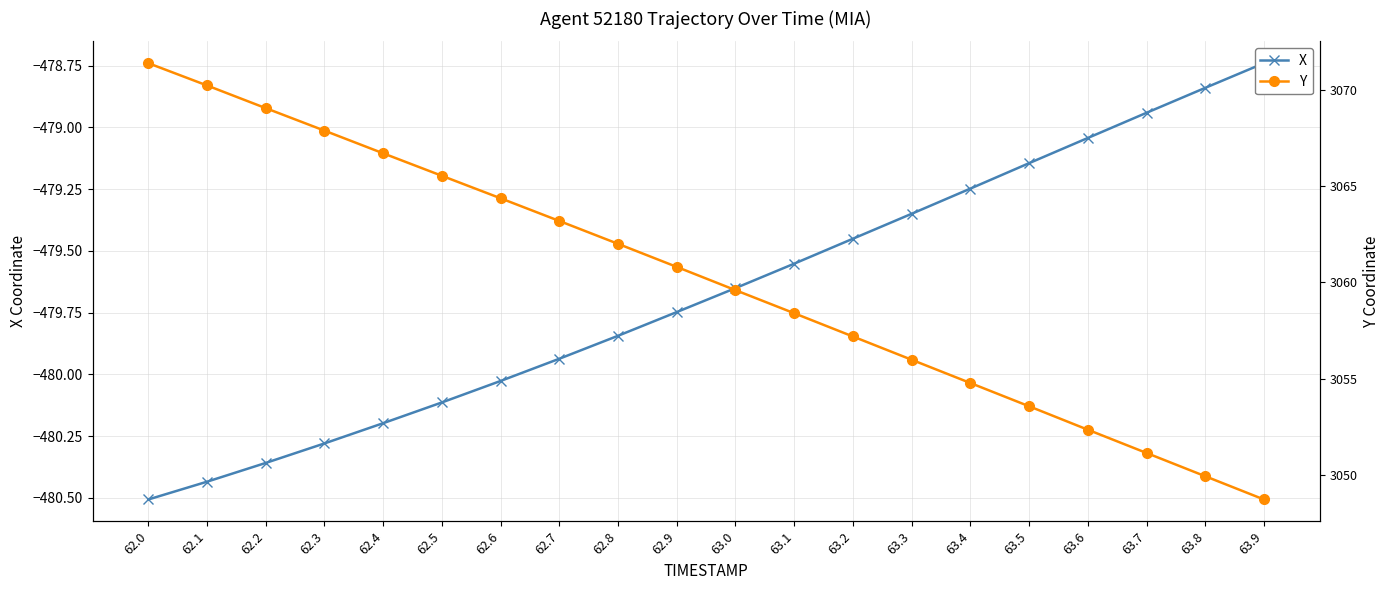

What is the label of the 3rd point from the right?

63.7